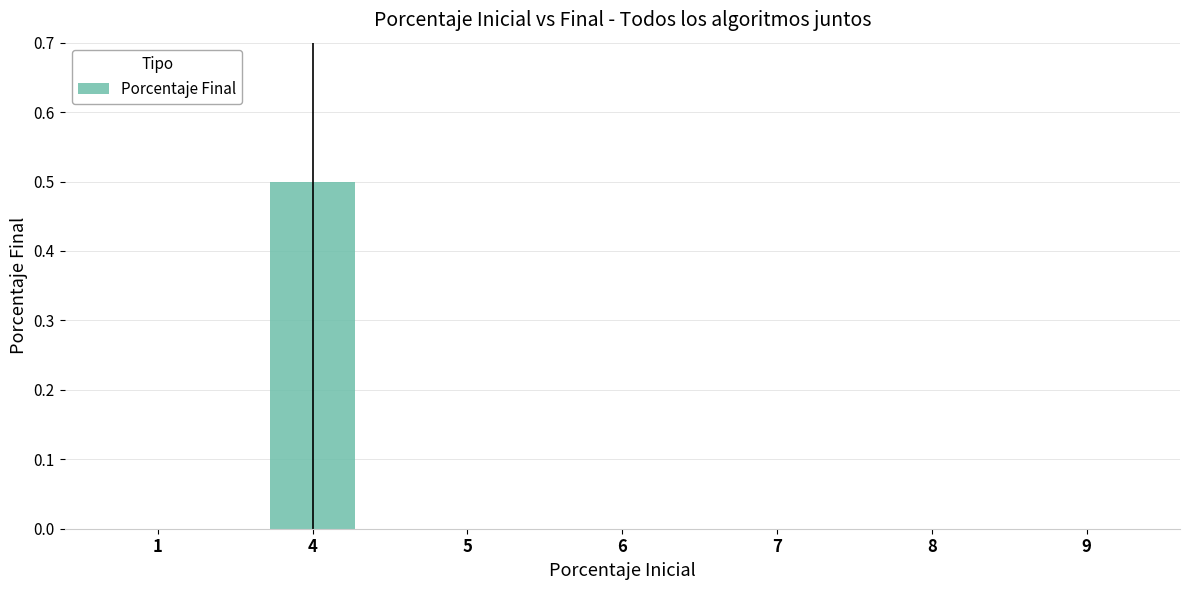

Reading left to right, list all the values displayed in this chart.

0.0	0.5	0.0	0.0	0.0	0.0	0.0